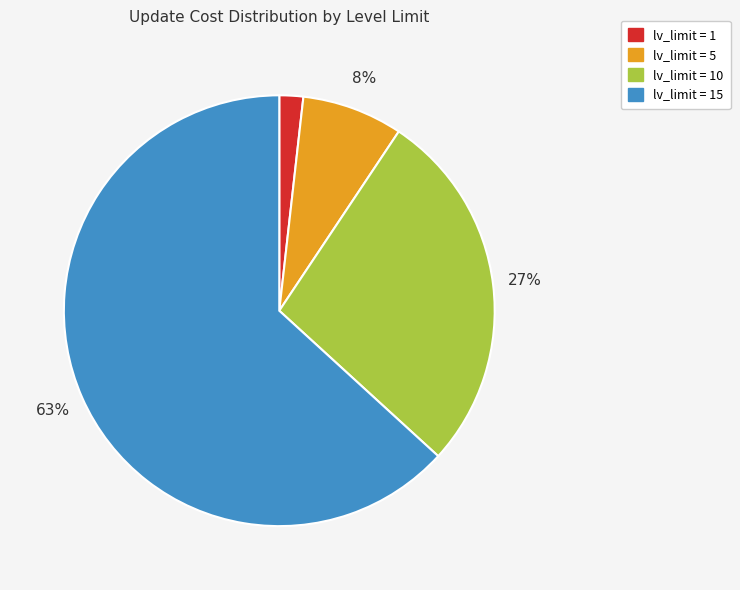

To the nearest percent, what is the average slice percentage?

25%